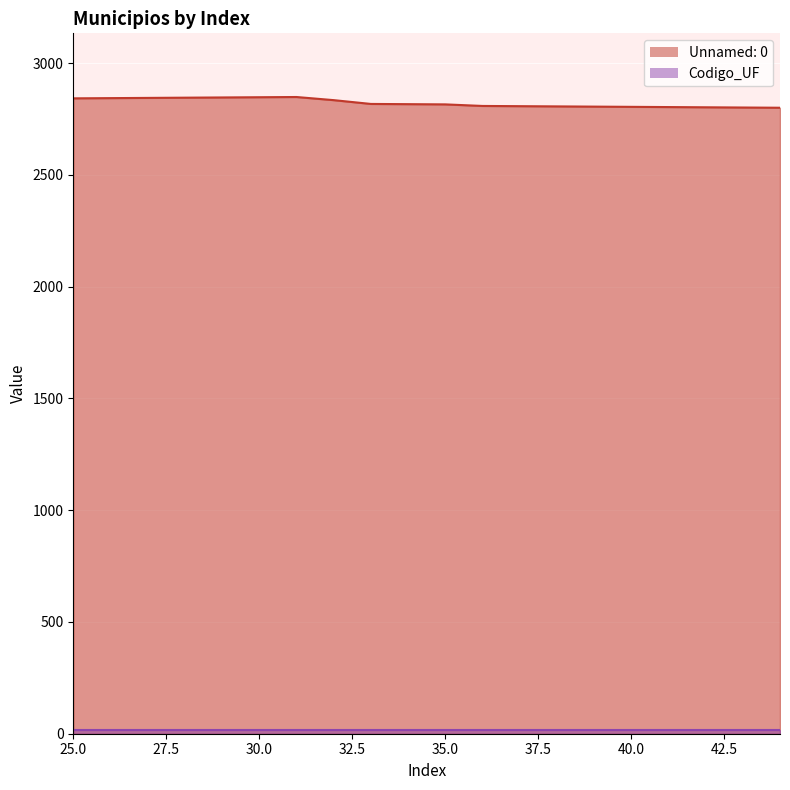

What is the change in value from 30 to 32?

-13